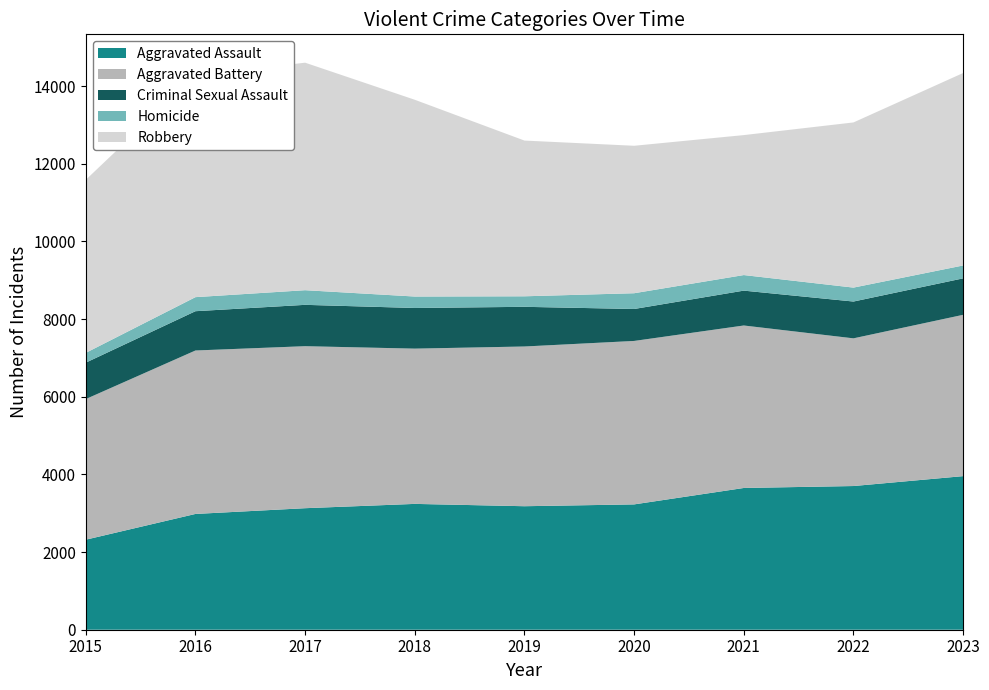

Reading left to right, list all the values displayed in this chart.

Aggravated Assault: 2015=2319	2016=2982	2017=3130	2018=3241	2019=3181	2020=3228	2021=3651	2022=3701	2023=3956
Aggravated Battery: 2015=3622	2016=4210	2017=4173	2018=3999	2019=4114	2020=4210	2021=4185	2022=3804	2023=4155
Criminal Sexual Assault: 2015=938	2016=1012	2017=1065	2018=1047	2019=1022	2020=823	2021=898	2022=948	2023=939
Homicide: 2015=252	2016=362	2017=377	2018=295	2019=271	2020=406	2021=401	2022=359	2023=332
Robbery: 2015=4457	2016=5707	2017=5860	2018=5068	2019=4011	2020=3798	2021=3605	2022=4254	2023=4957